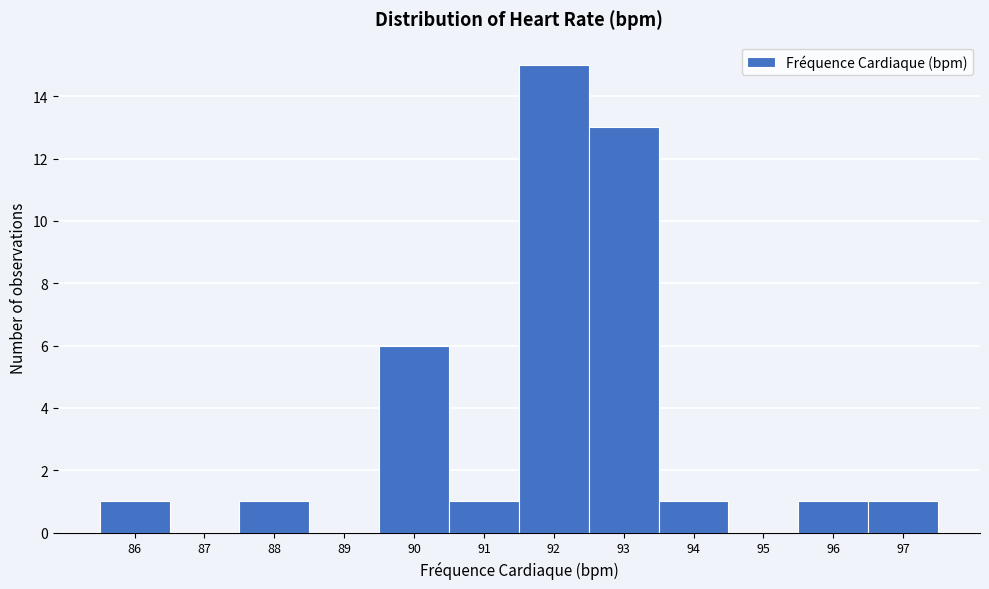

Over which range of the x-axis is the bar tallest?

91.5 to 92.5